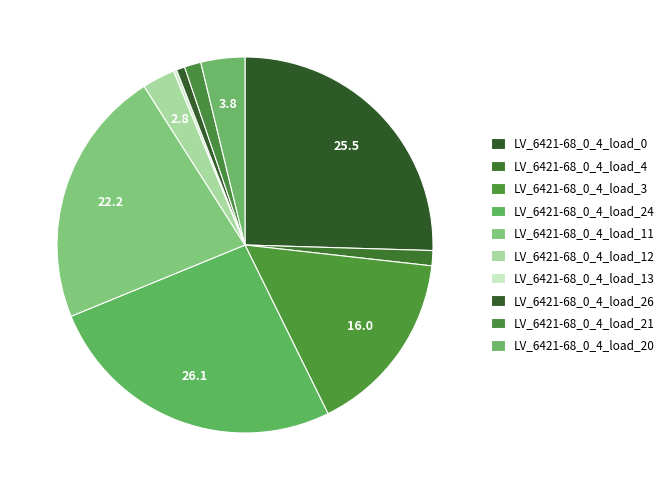

To the nearest percent, what is the combined percentage of LV_6421-68_0_4_load_4 and LV_6421-68_0_4_load_26?

2%